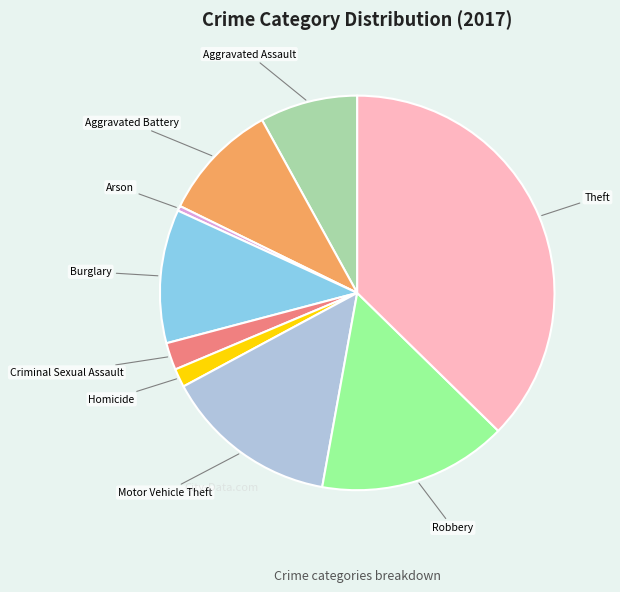

Is there a majority slice in this chart?

No